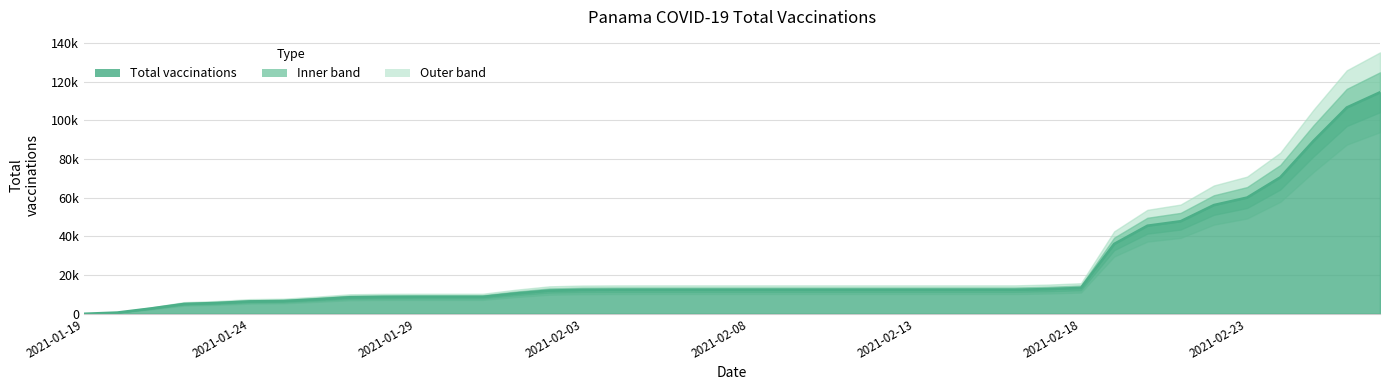

Which label corresponds to the smallest value in the chart?

2021-01-19